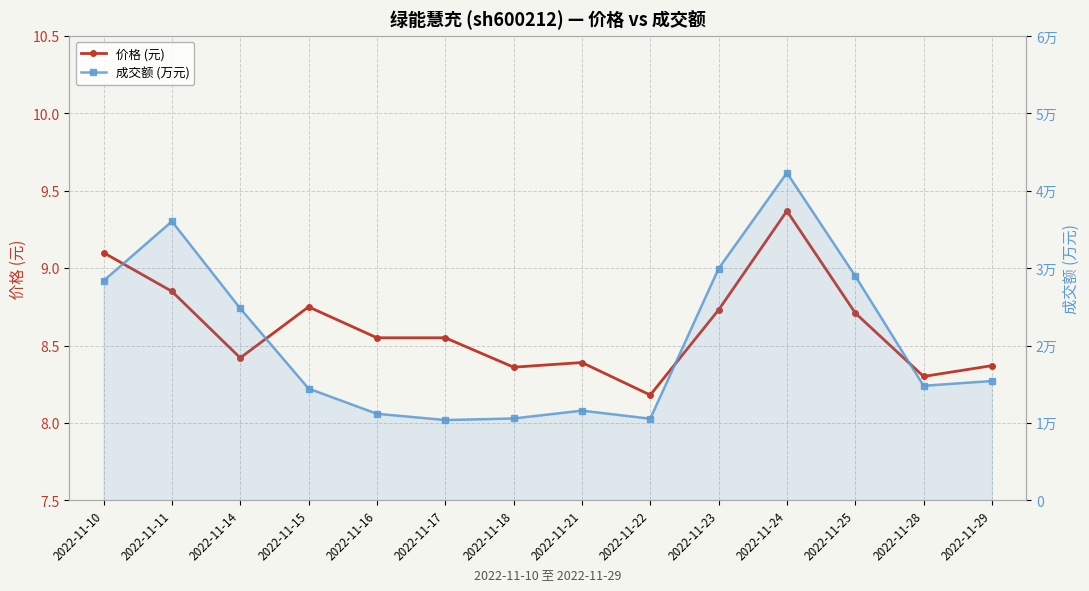

Which series has the largest total across all categories?

成交额 (万元)